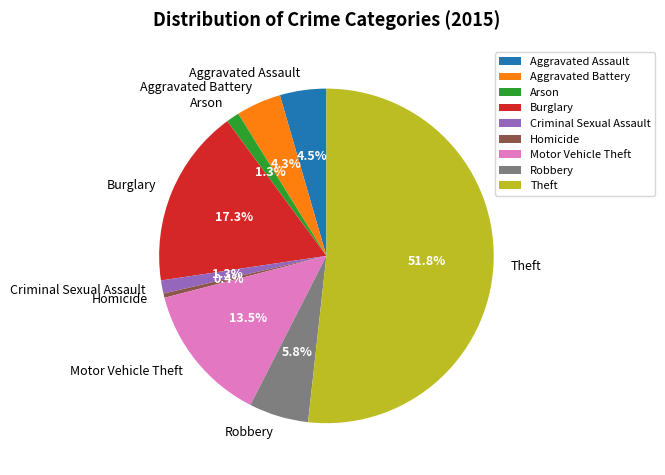

What is the smallest slice in the pie chart?

Homicide